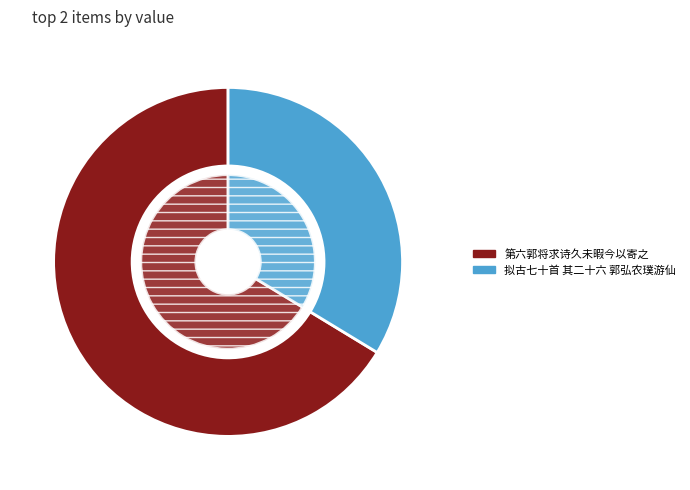

Rank the categories by value from lowest to highest.

拟古七十首 其二十六 郭弘农璞游仙, 第六郭将求诗久未暇今以寄之